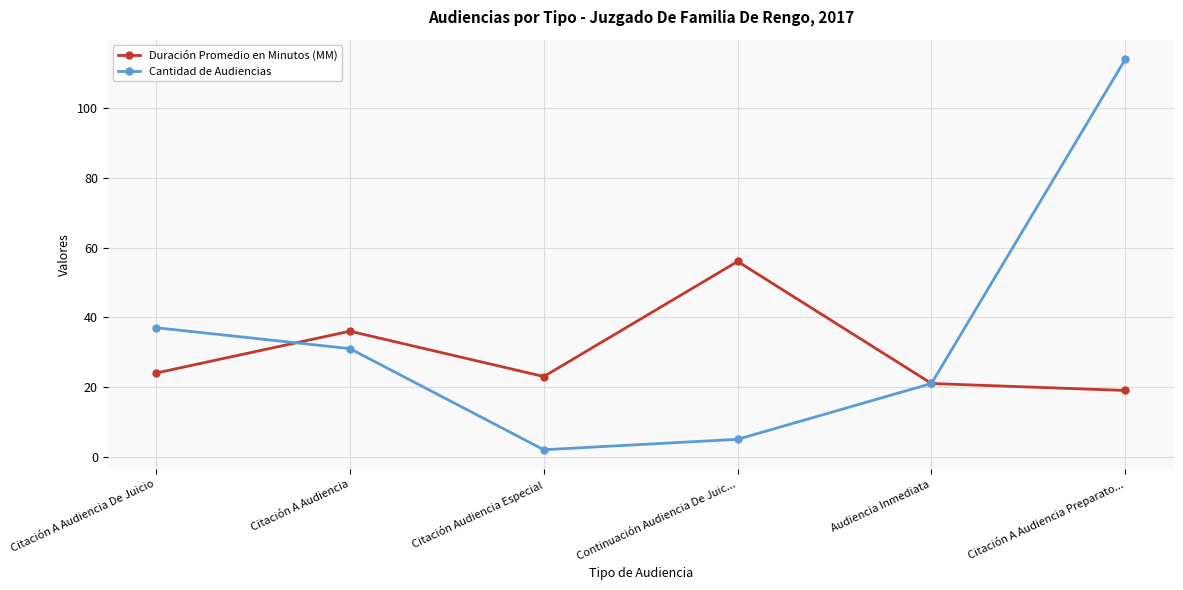

How many interior local valleys does the Duración Promedio en Minutos (MM) series have?

1